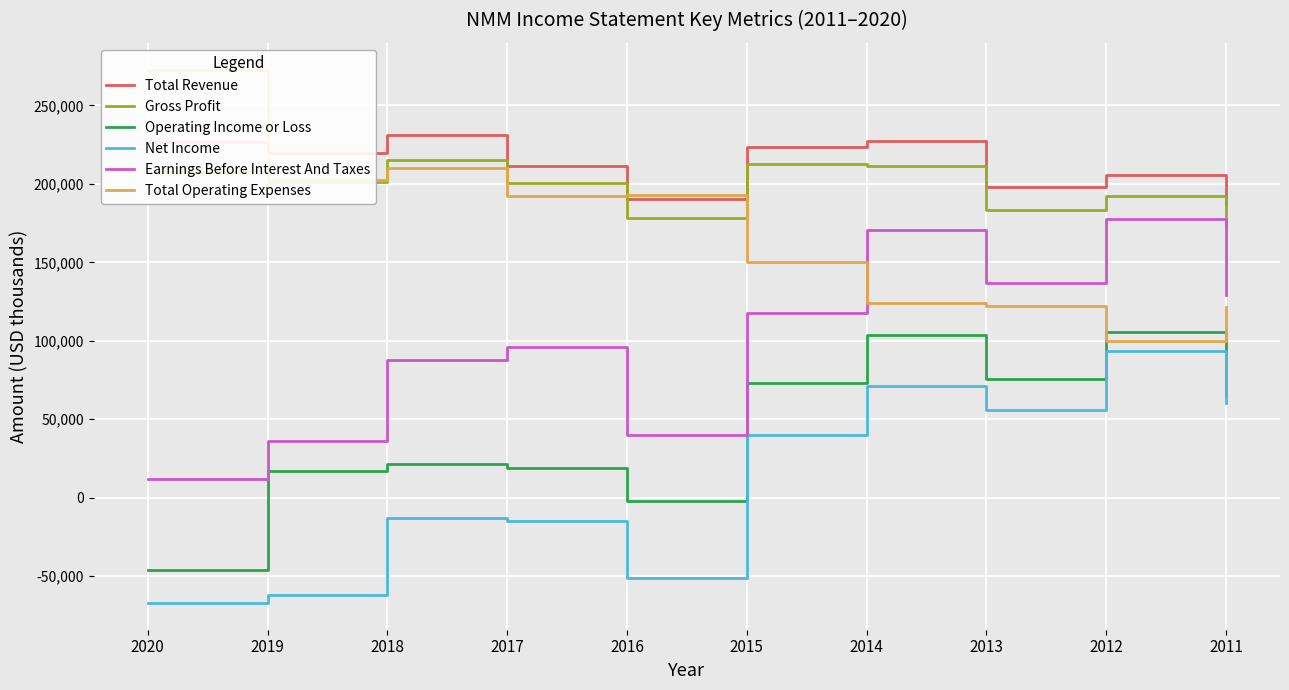

What is the value of the Operating Income or Loss point at the 1st from the left?

-46200